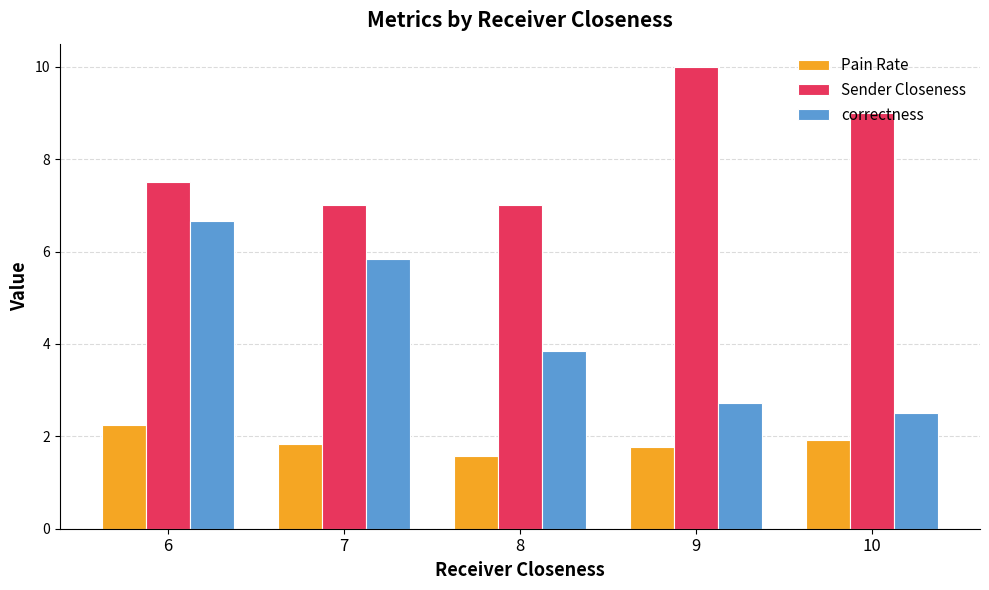

Where is Pain Rate nearest to the value 1?

8